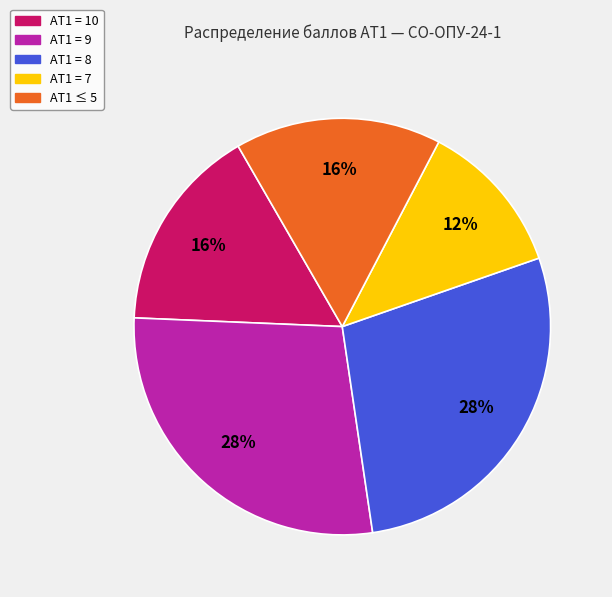

Does any single category account for the majority?

No